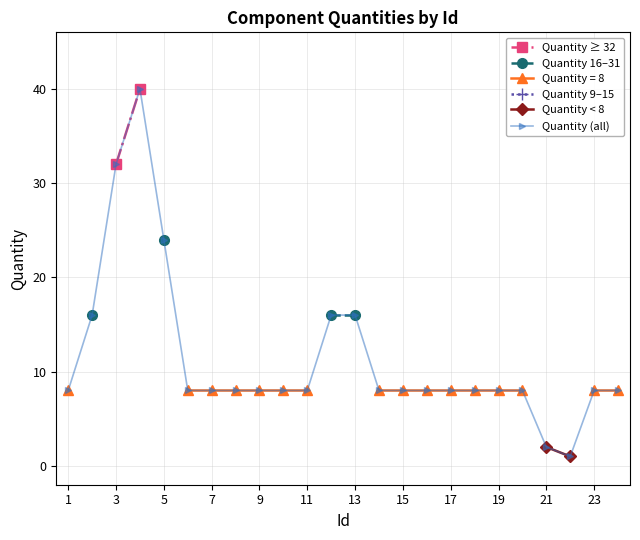

True or false: Quantity (all) has a value of 6 at 13.

False